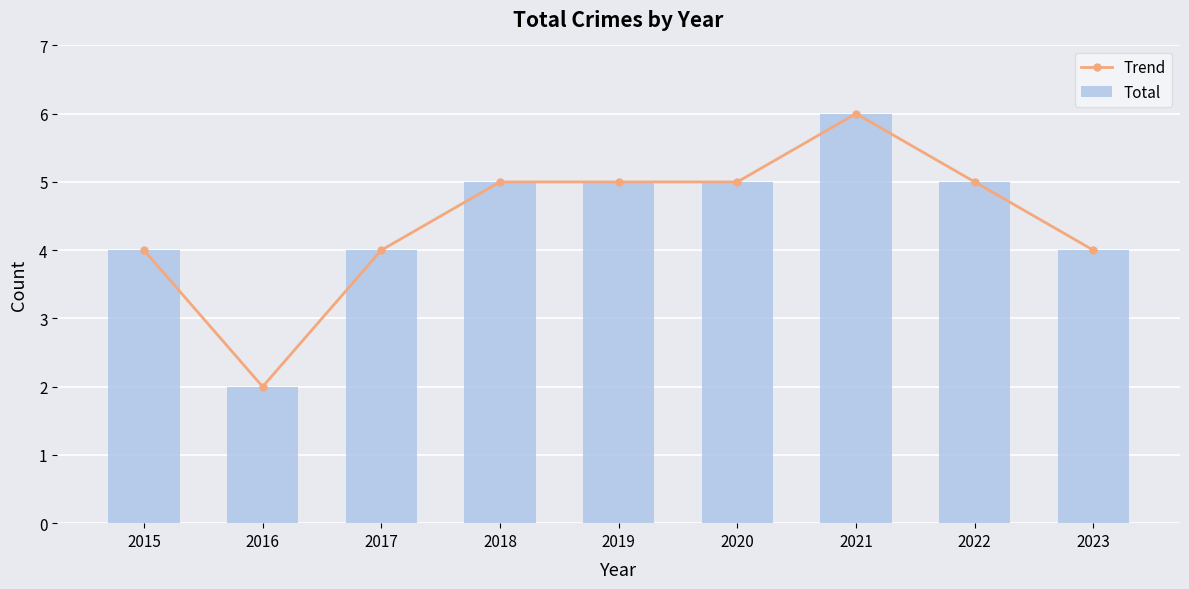

List the series in order of their peak value, lowest first.

Trend, Total